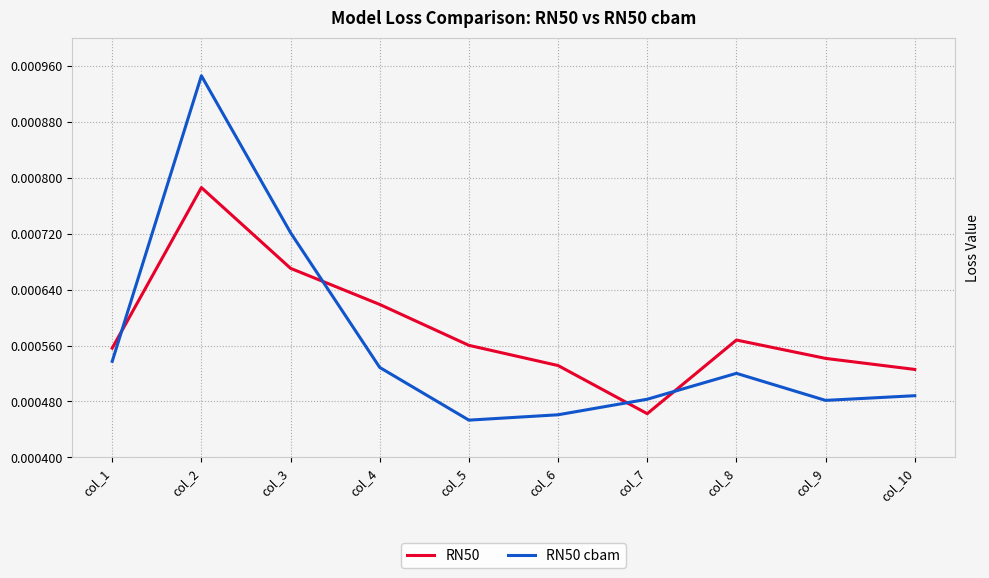

Between col_5 and col_8, which series saw the biggest shift?

RN50 cbam